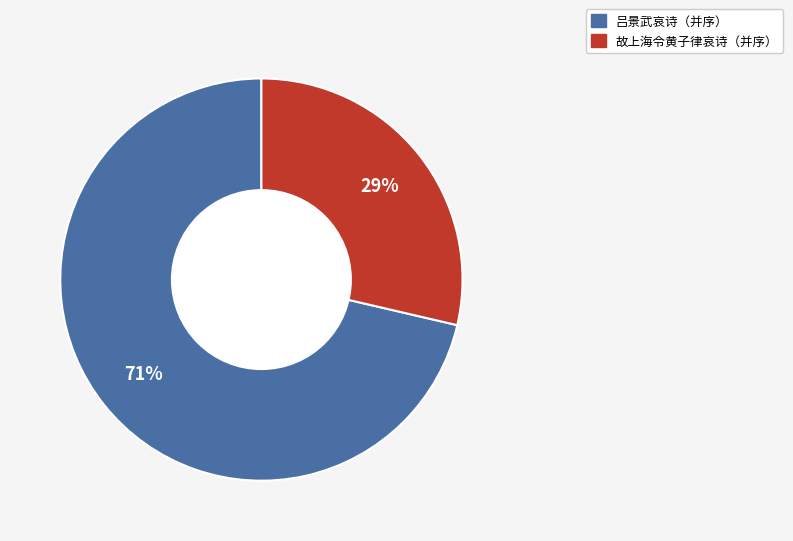

Between 故上海令黄子律哀诗（并序） and 吕景武哀诗（并序）, which is larger?

吕景武哀诗（并序）